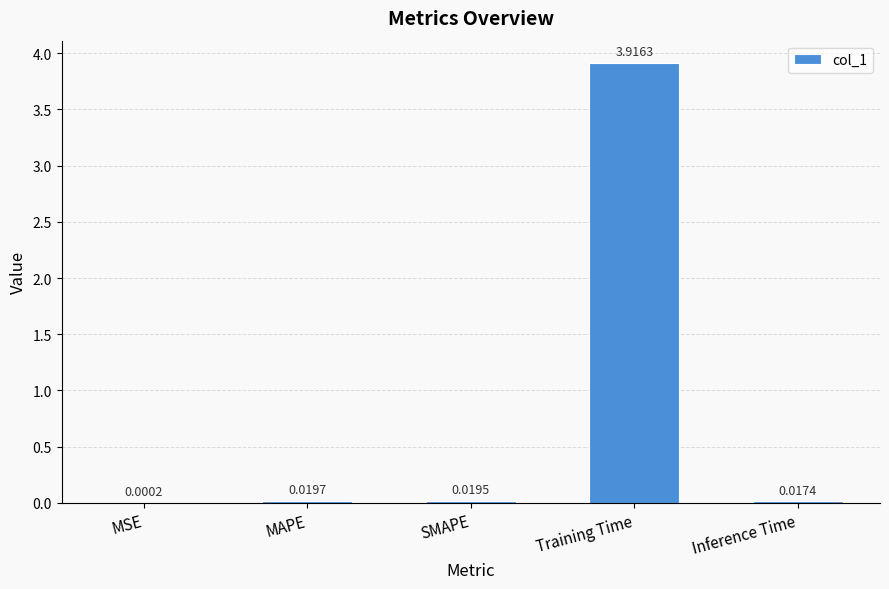

Which category has the highest value across all series?

Training Time